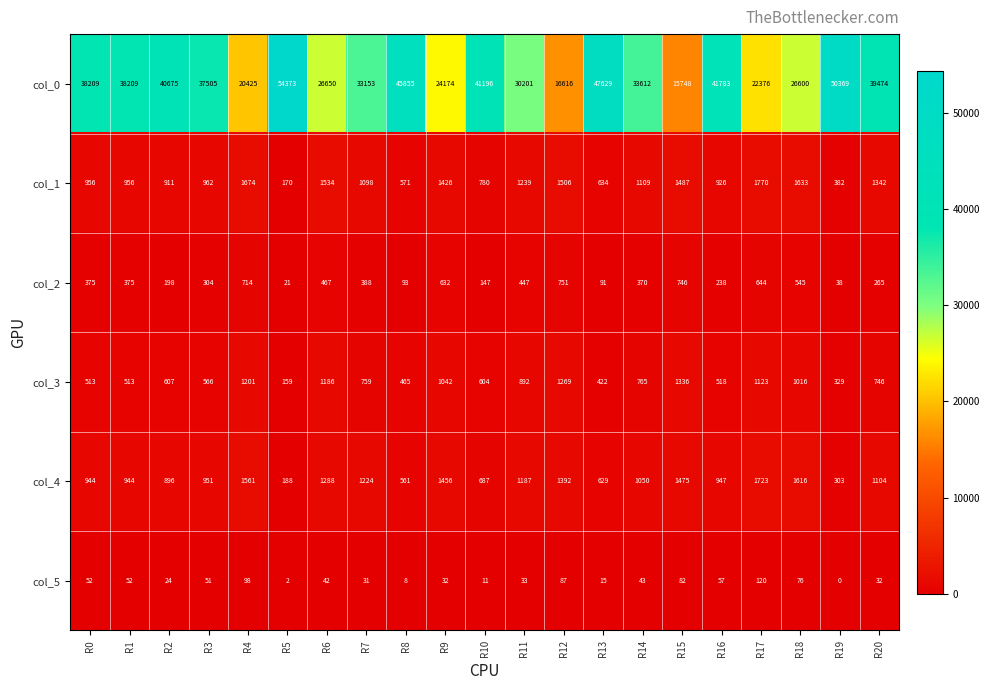

What is the total value across all series at R11?

33999